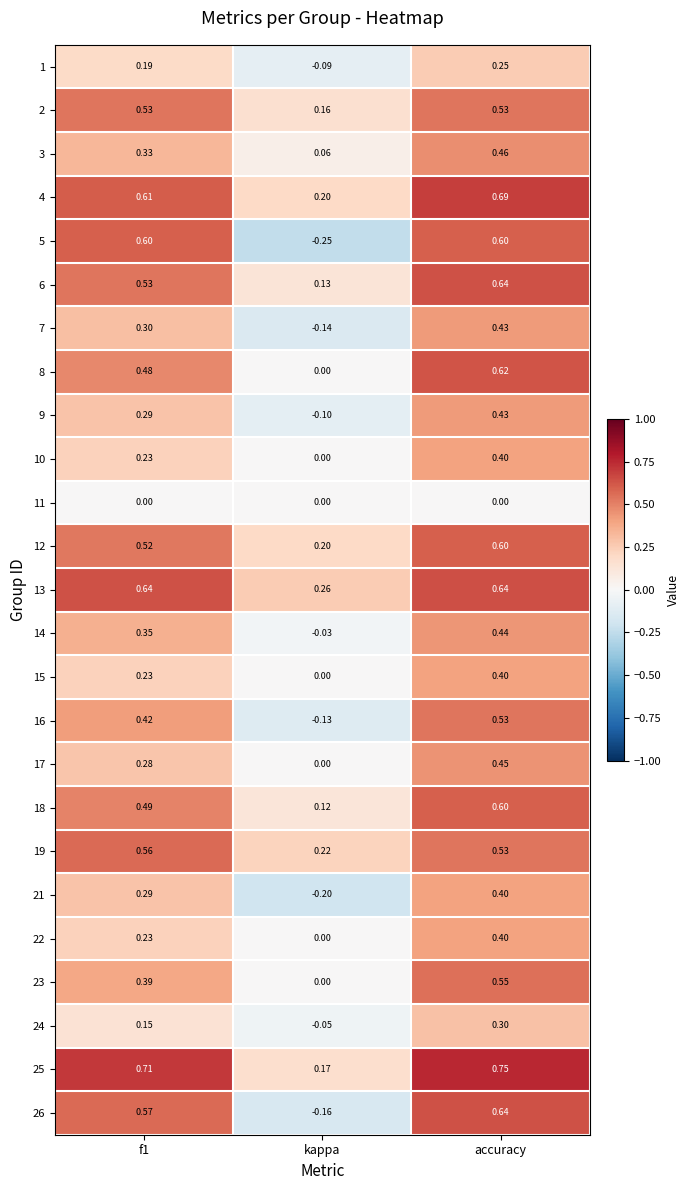

At which label is 24 closest to 0?

kappa